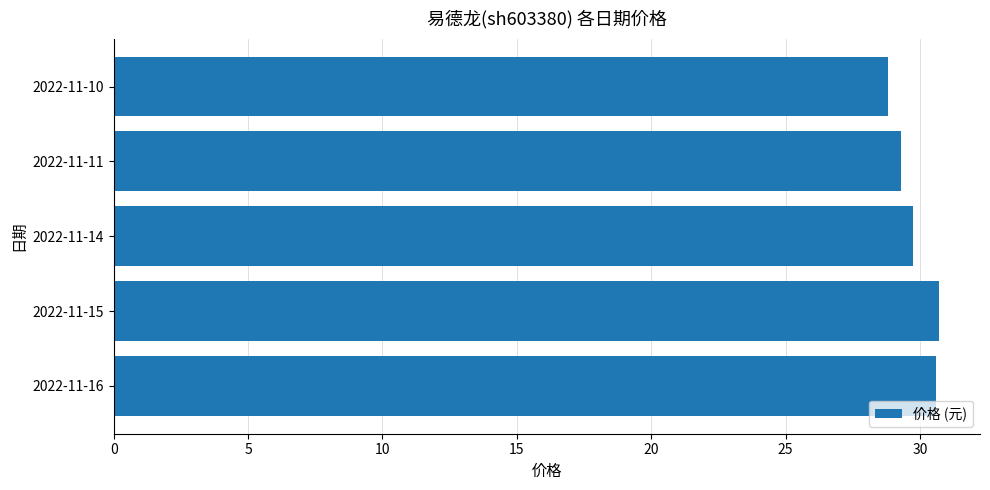

The value at 2022-11-16 is 43.8. True or false?

False